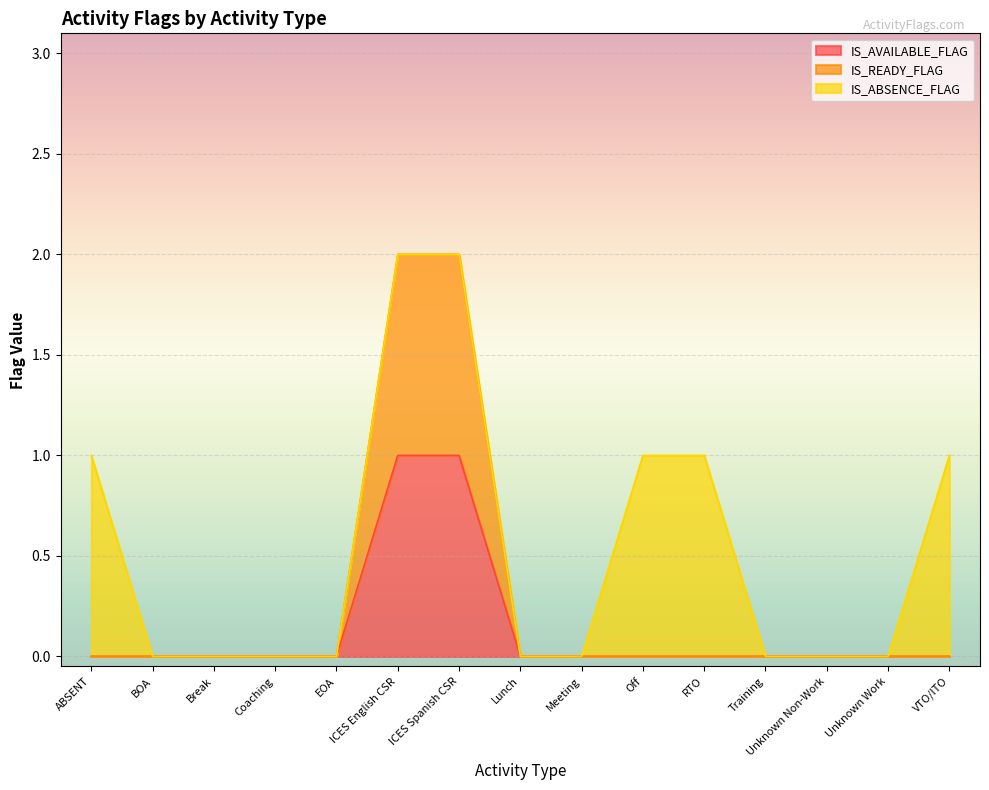

True or false: IS_AVAILABLE_FLAG and IS_READY_FLAG intersect in this chart.

False